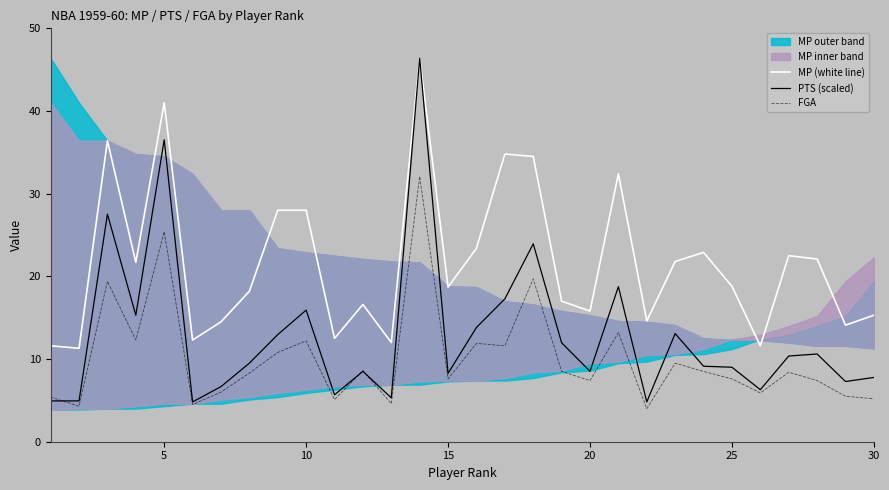

What is the smallest value displayed?

4.0